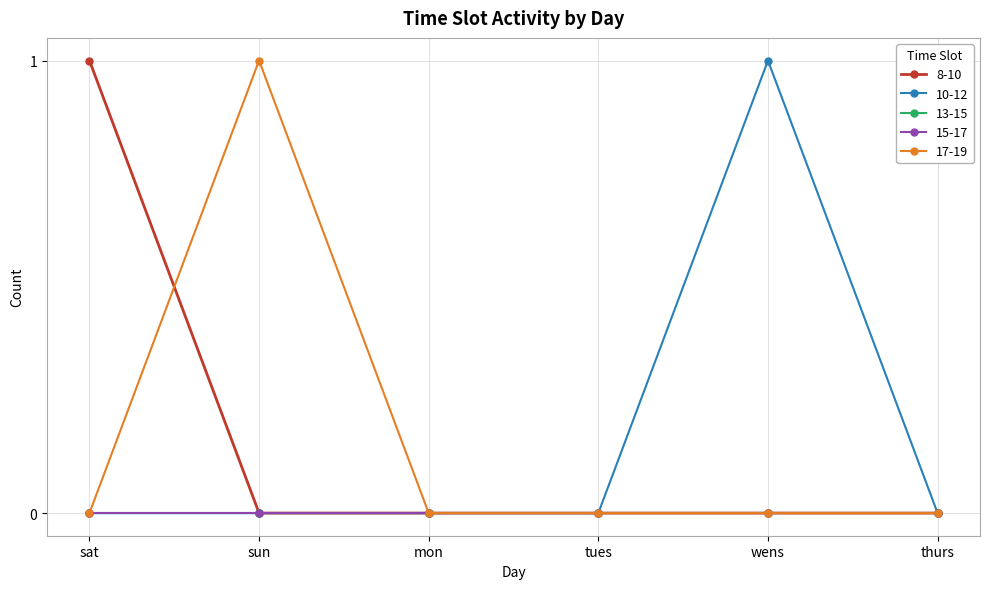

What is the highest value of the 8-10 series?

1